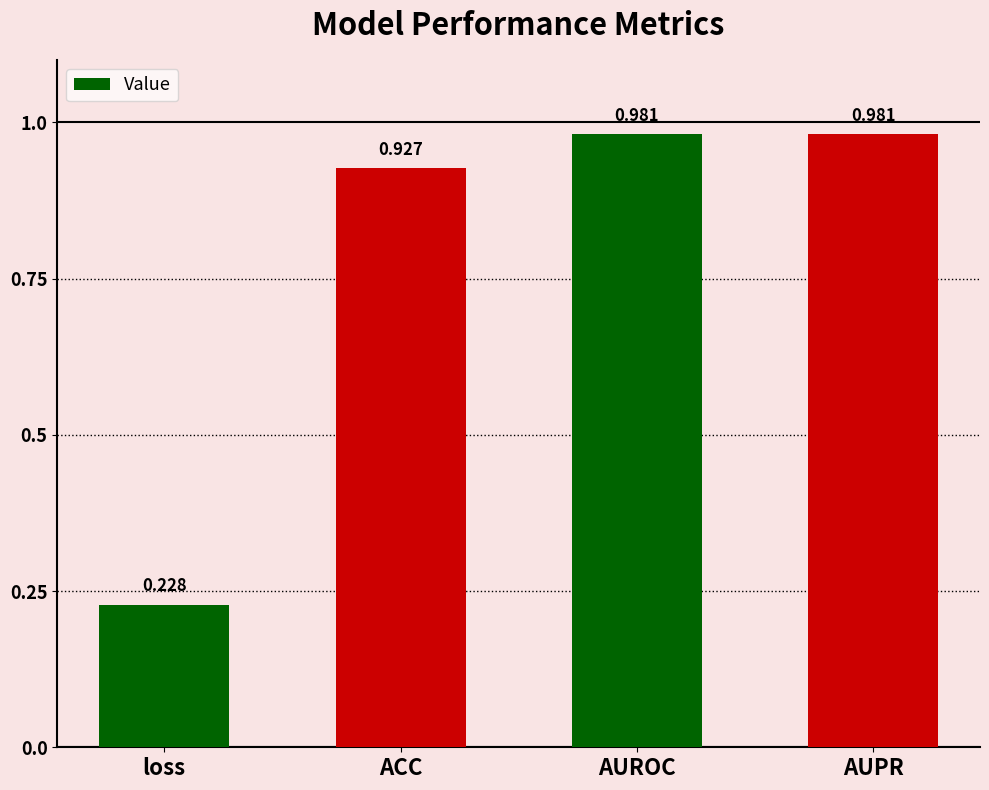

What is the label of the 4th bar from the right?

loss